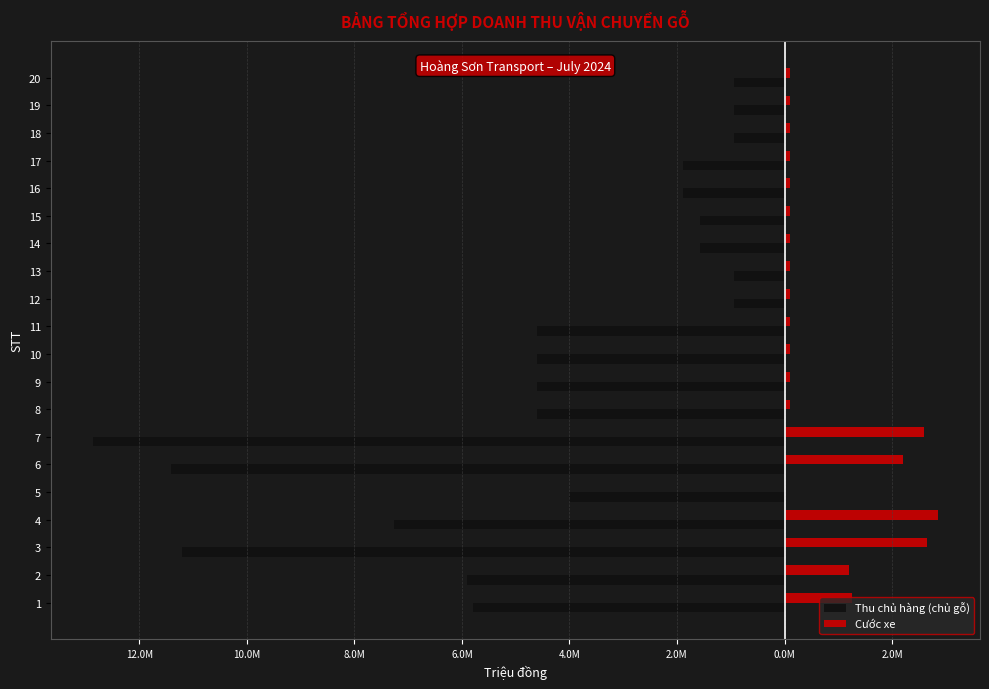

What are all the series names shown in the legend?

Thu chủ hàng (chủ gỗ), Cước xe